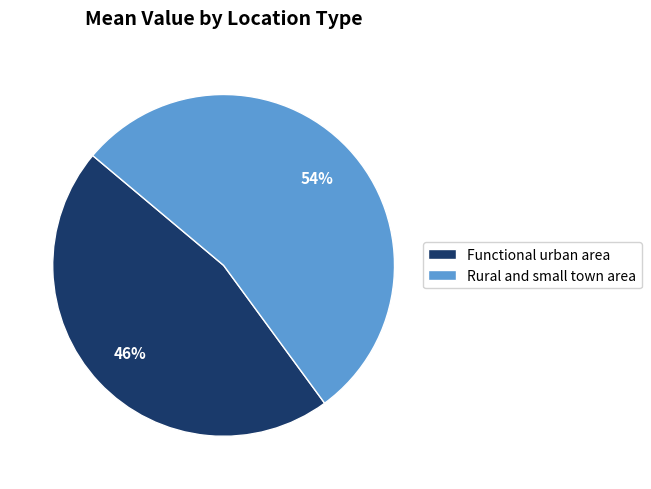

What percentage is the Functional urban area slice, to the nearest percent?

46%